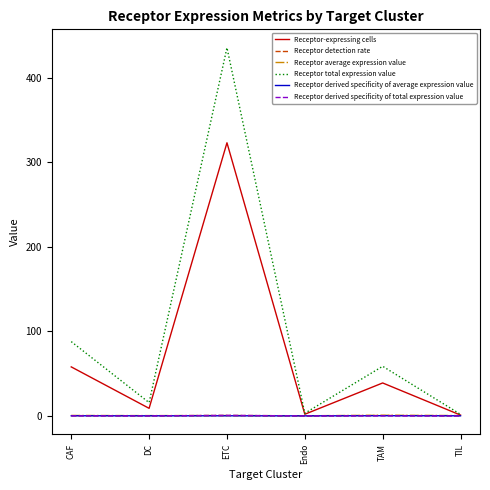

What is the sum of the Receptor derived specificity of total expression value values at Endo and ETC?

0.7